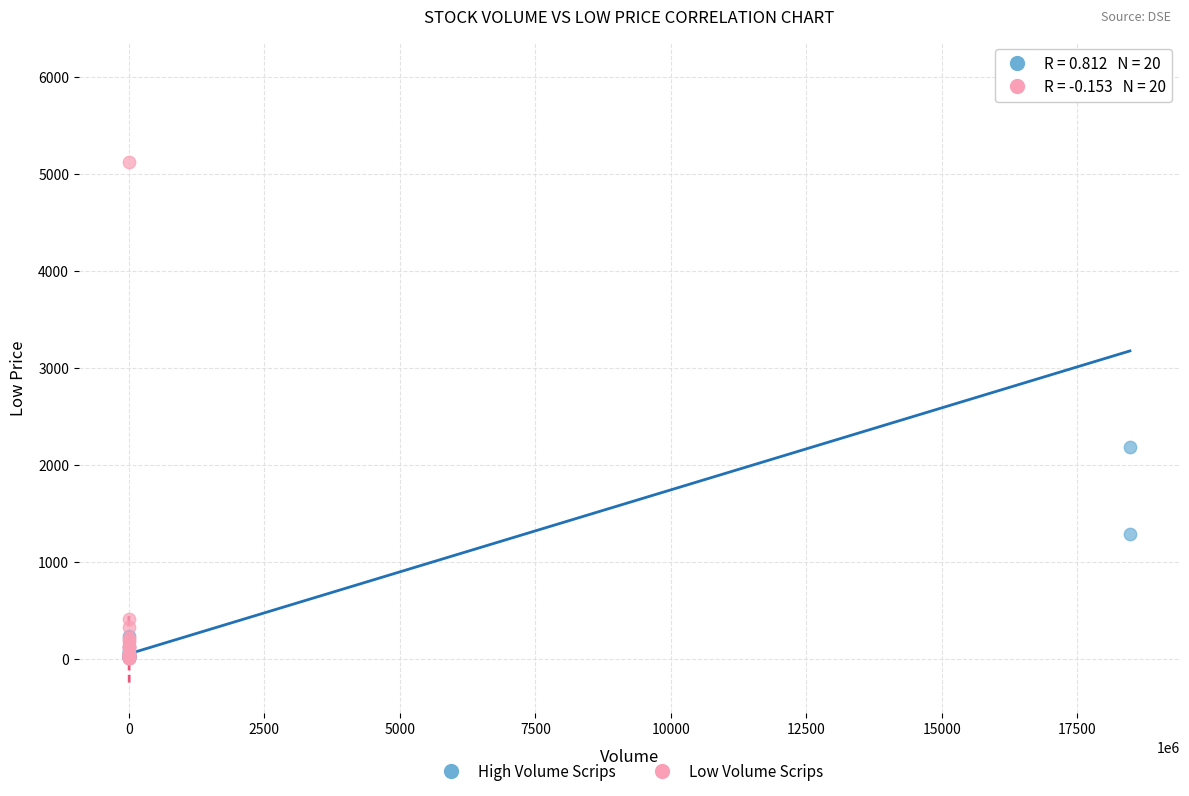

Which series reaches the maximum Y coordinate?

High Volume Scrips